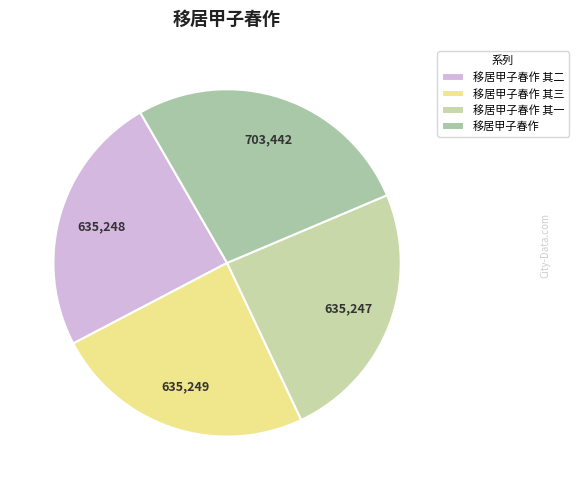

What is the smallest slice in the pie chart?

移居甲子春作 其一